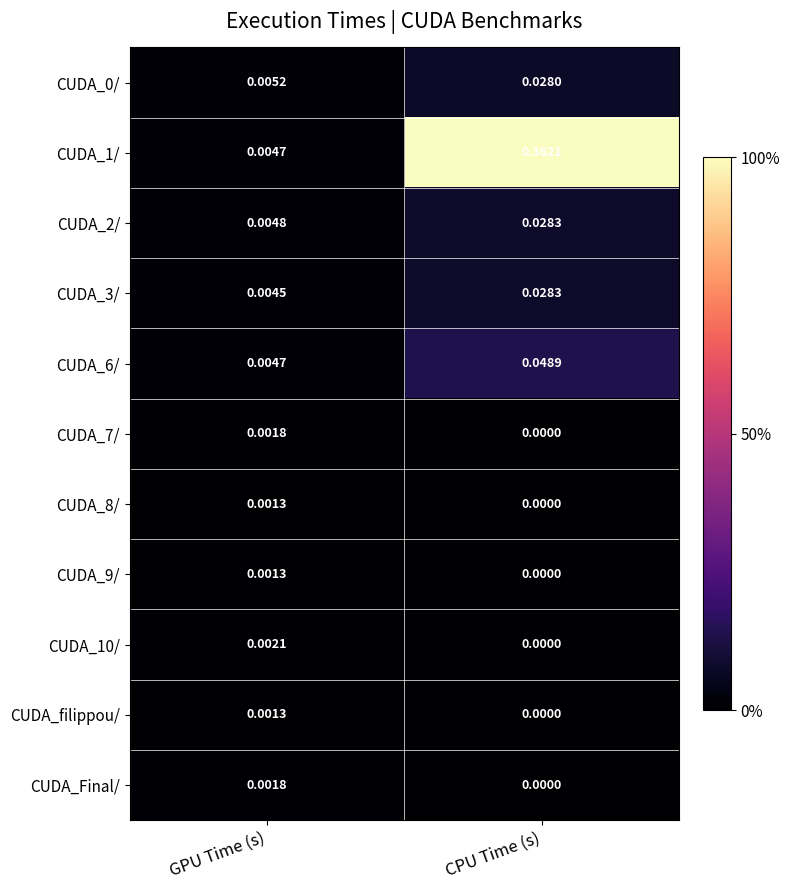

Rank the categories by CUDA_9/ value from highest to lowest.

GPU Time (s), CPU Time (s)